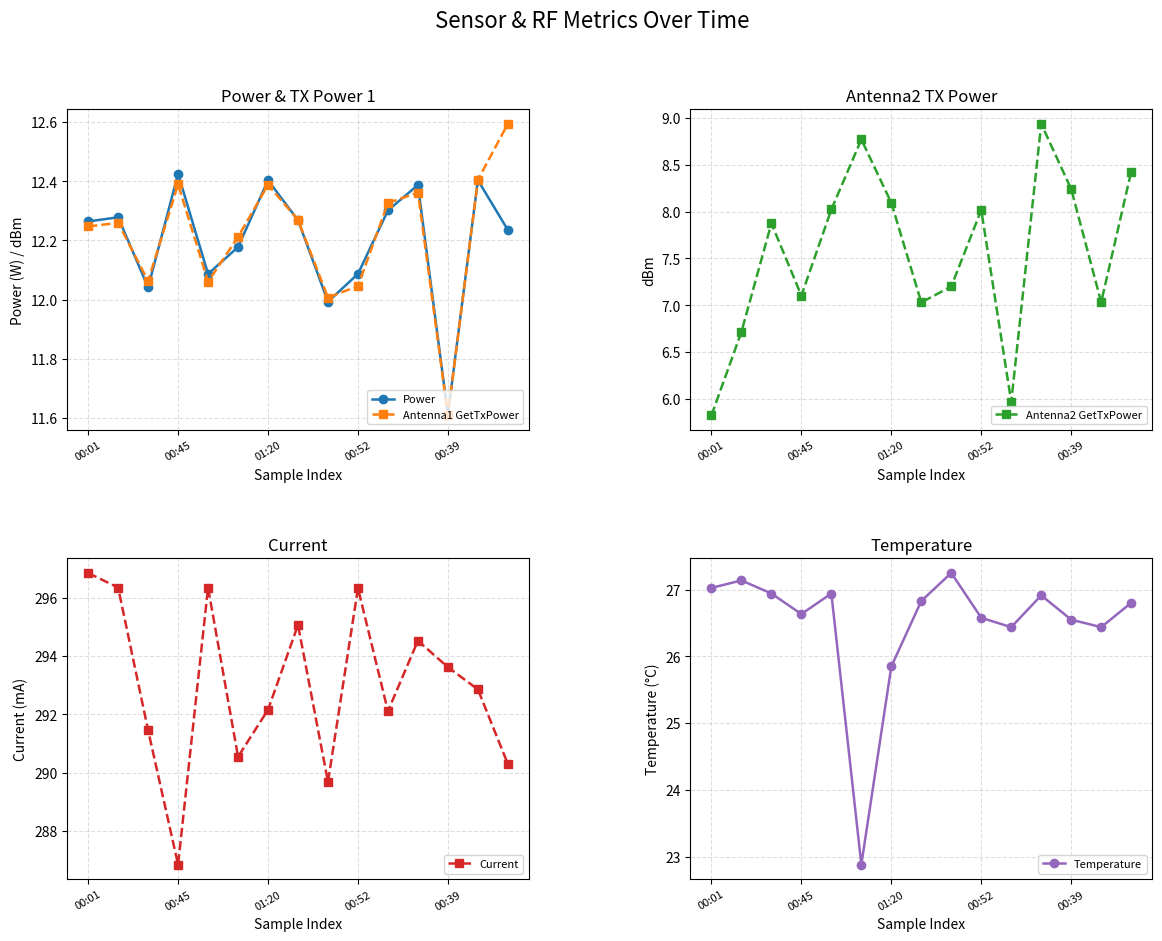

Reading right to left, what are all the values shown in this chart?

Power: 12.2	12.4	11.6	12.4	12.3	12.1	12.0	12.3	12.4	12.2	12.1	12.4	12.0	12.3	12.3
Antenna1 GetTxPower: 12.6	12.4	11.6	12.4	12.3	12.0	12.0	12.3	12.4	12.2	12.1	12.4	12.1	12.3	12.2
Antenna2 GetTxPower: 8.4	7.0	8.2	8.9	6.0	8.0	7.2	7.0	8.1	8.8	8.0	7.1	7.9	6.7	5.8
Current: 290.3	292.9	293.6	294.5	292.1	296.3	289.7	295.1	292.2	290.5	296.3	286.8	291.5	296.3	296.9
Temperature: 26.8	26.4	26.5	26.9	26.4	26.6	27.2	26.8	25.8	22.9	26.9	26.6	26.9	27.1	27.0